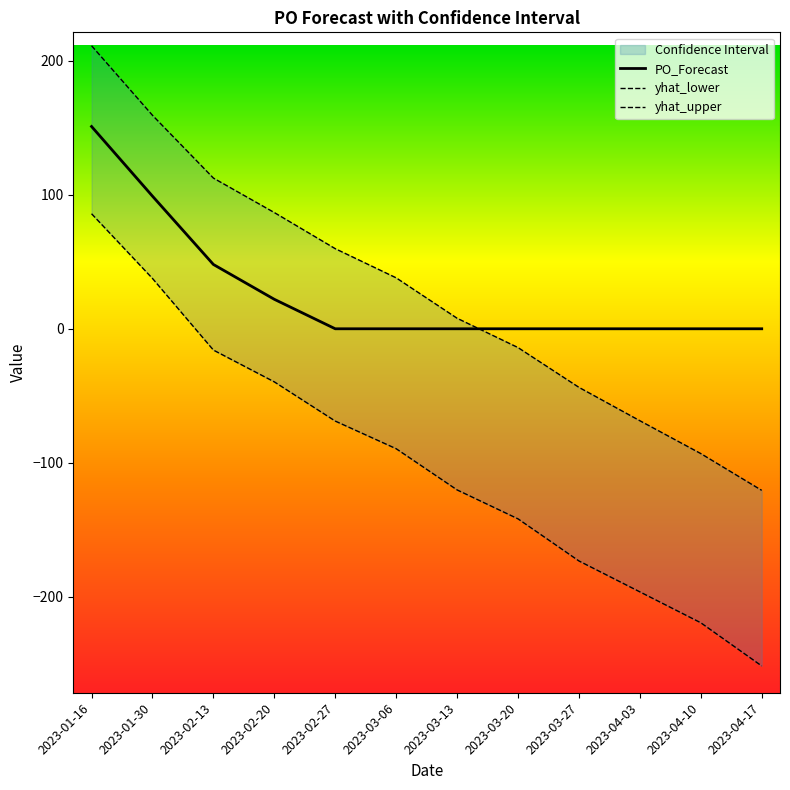

How many lines are shown in the chart?

3